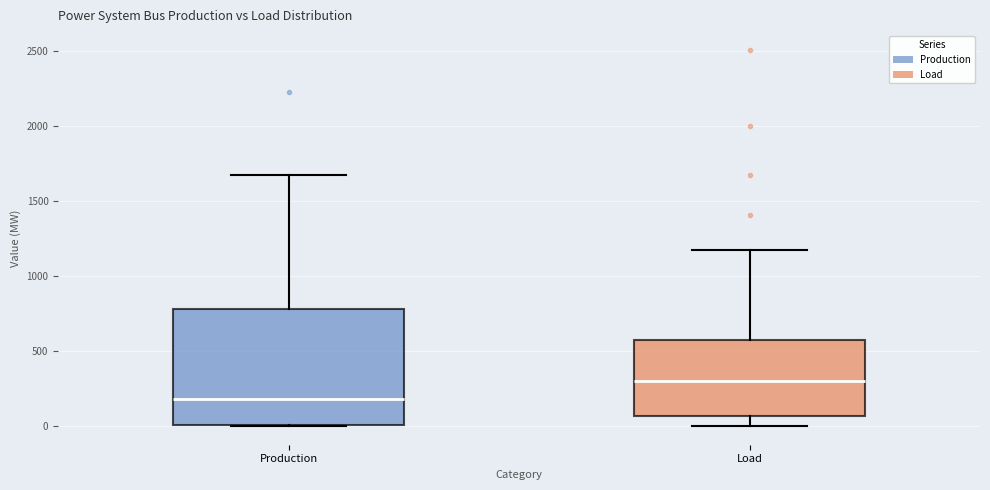

Reading left to right, transcribe this box plot: for each box, give where its median line is, the range the box spans, and where its two whiskers end, as read against the y-axis. The values are not printed on the chart, so give them approximately, as read against the axis.

Production: median 200, box 0 to 800, whiskers 0 to 1650
Load: median 300, box 50 to 550, whiskers 0 to 1150